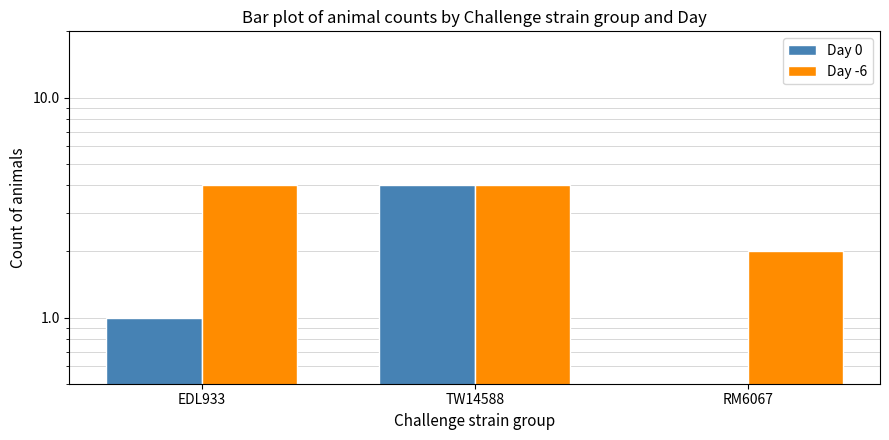

What is the sum of the Day 0 values at RM6067 and TW14588?

4